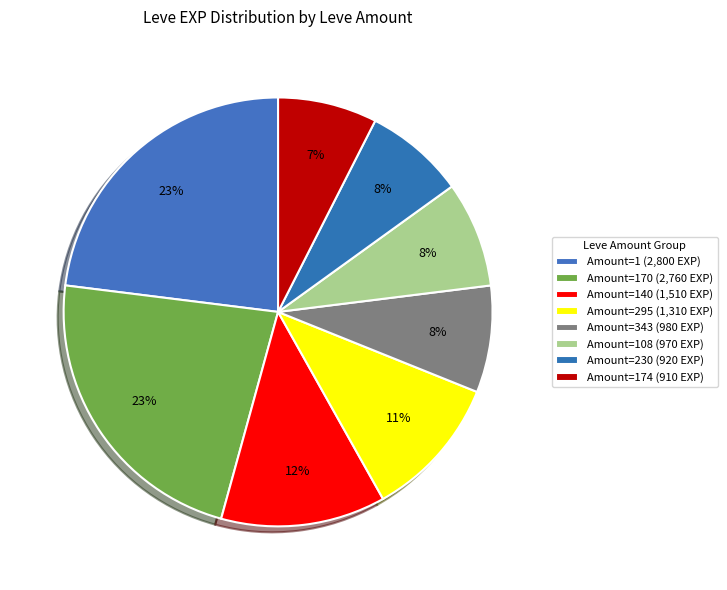

How many segments does this pie chart have?

8